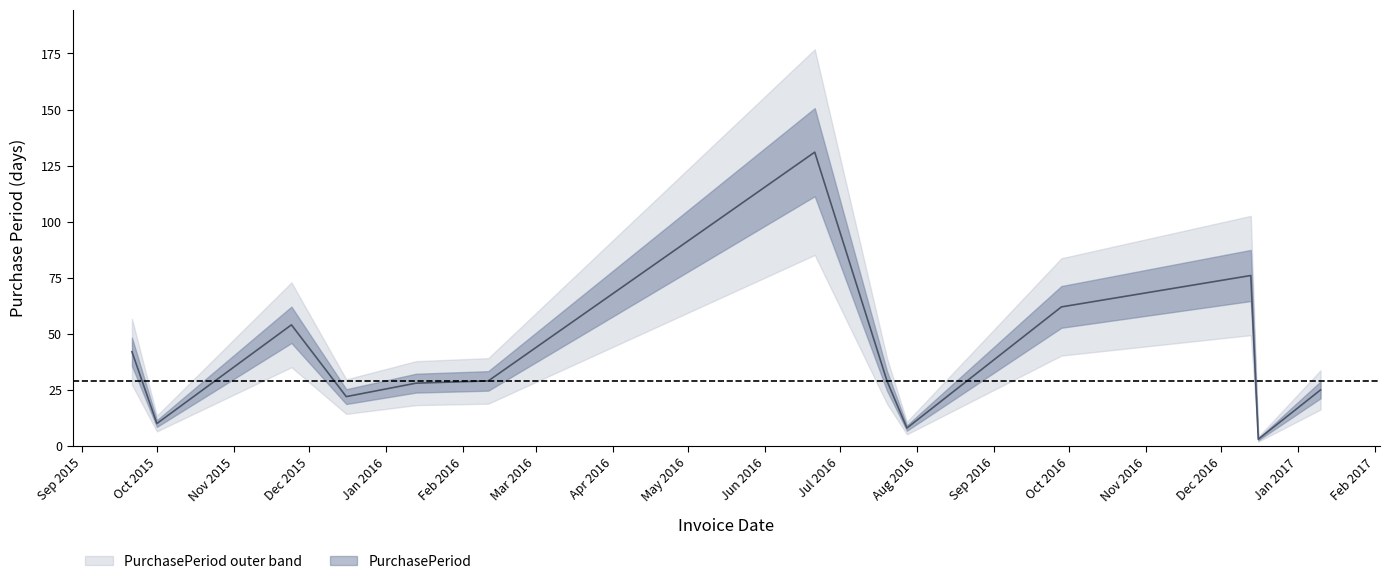

Rank the categories by value from lowest to highest.

2016-12-16, 2016-07-28, 2015-10-01, 2015-12-16, 2017-01-10, 2016-01-13, 2016-02-11, 2016-07-20, 2015-09-21, 2015-11-24, 2016-09-28, 2016-12-13, 2016-06-21